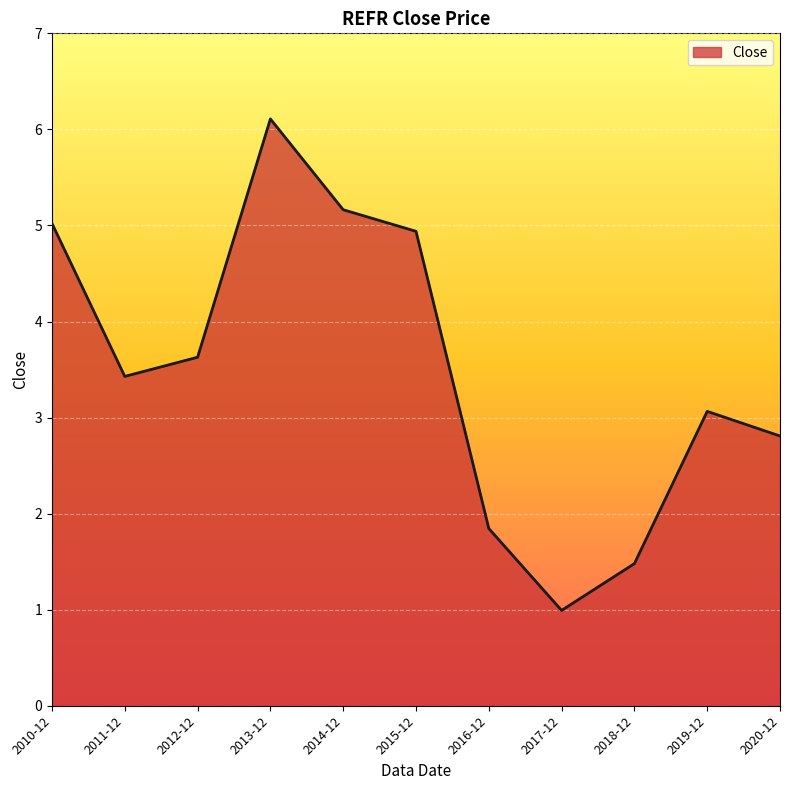

Reading left to right, transcribe all the data shown in this chart.

5.0	3.4	3.6	6.1	5.2	4.9	1.8	1.0	1.5	3.1	2.8